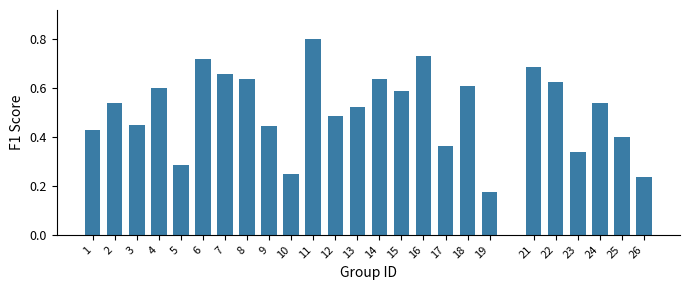

What is the sum of all values?

12.8